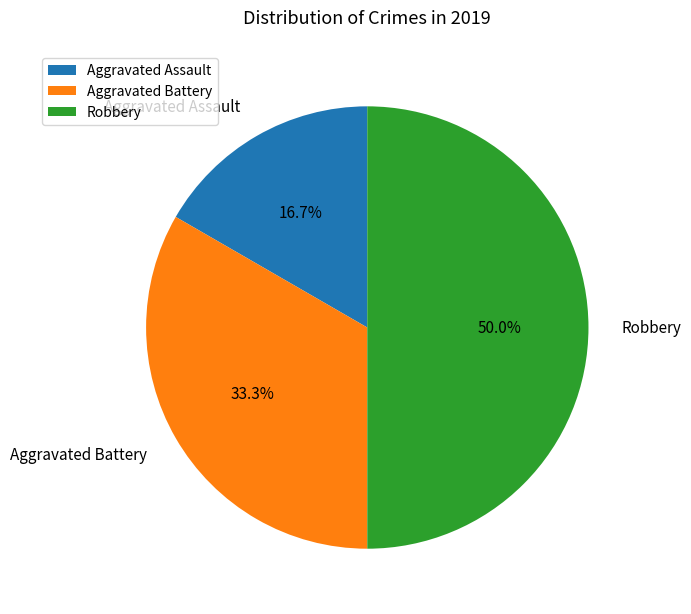

Rank the categories by value from lowest to highest.

Aggravated Assault, Aggravated Battery, Robbery